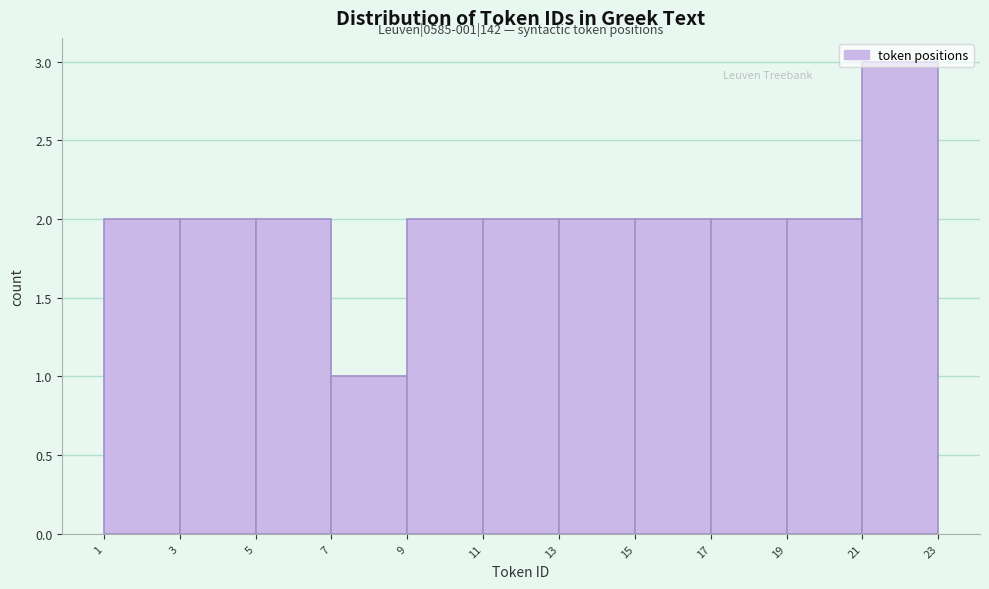

Over which range of the x-axis is the bar tallest?

21 to 23